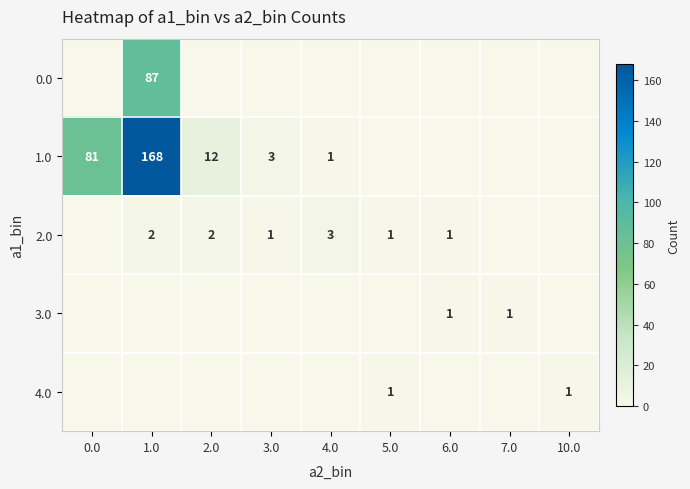

The 1.0 series shows 12 at 2.0. True or false?

True